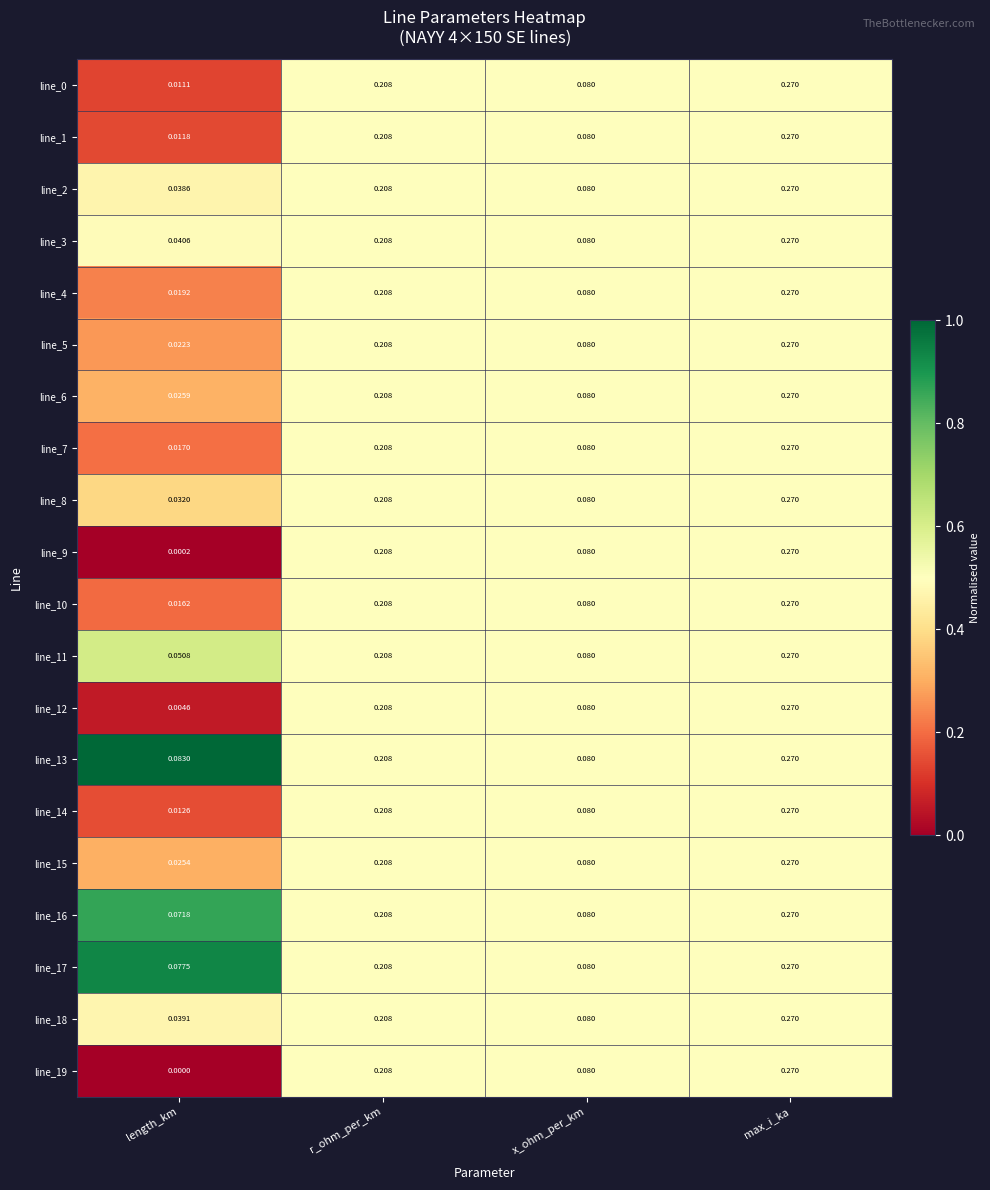

At which category does the chart reach its peak across all series?

max_i_ka